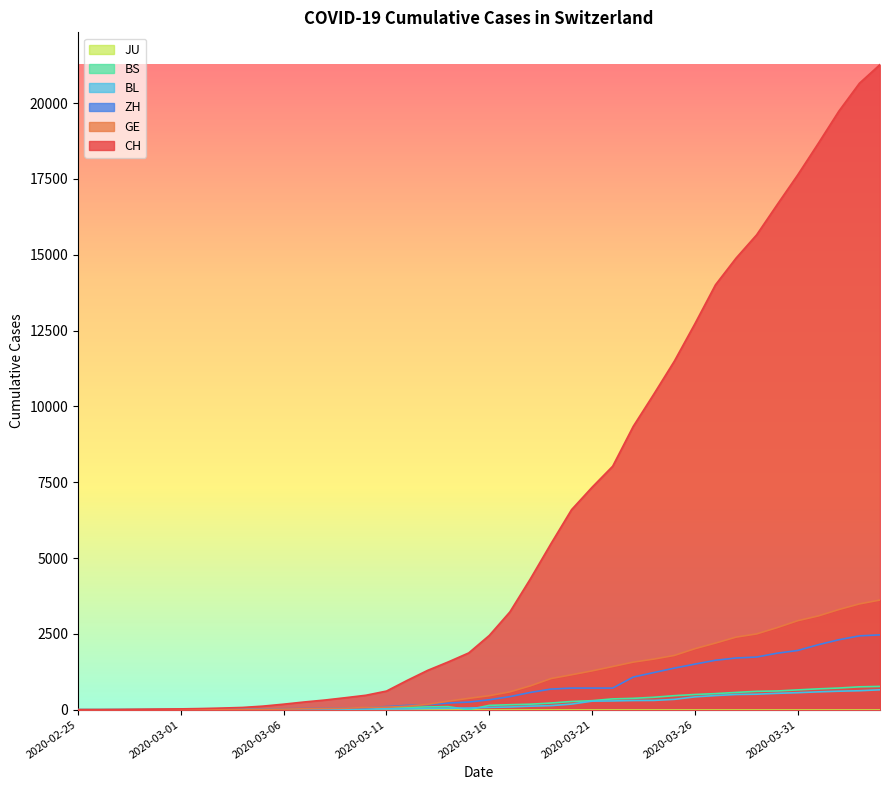

What is the highest value of the CH series?

21268